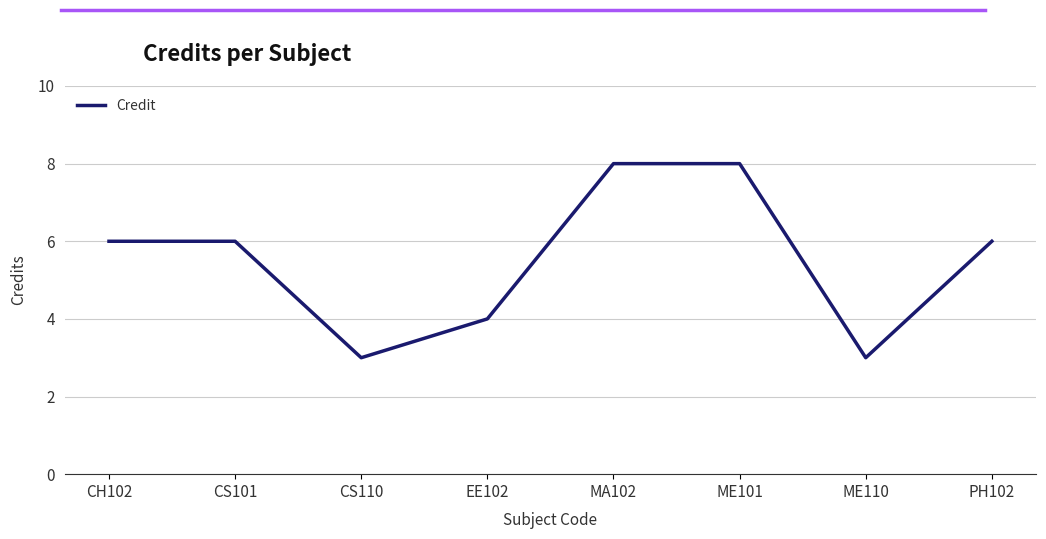

Reading left to right, what are all the values shown in this chart?

6	6	3	4	8	8	3	6